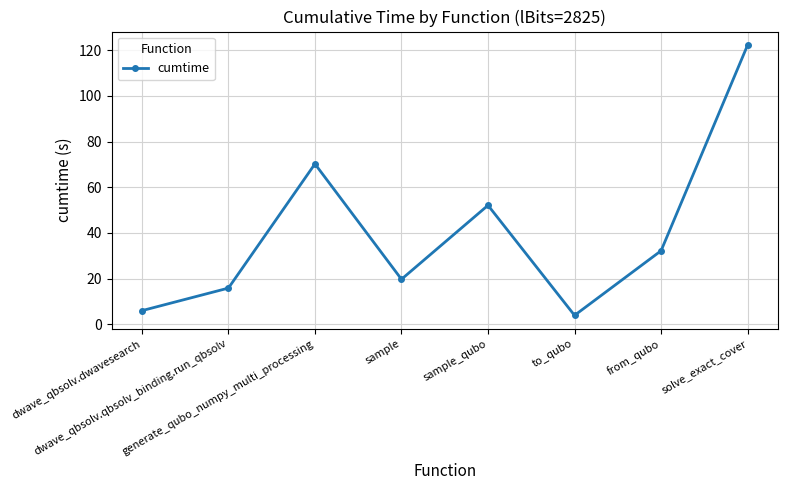

What is the maximum value shown in the chart?

122.3